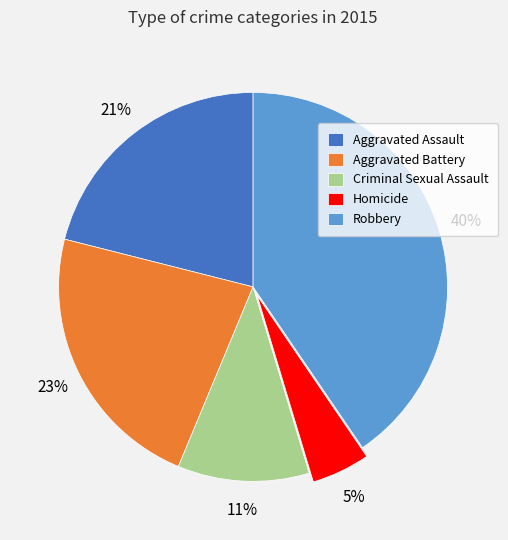

To the nearest percent, what percentage of the pie is Homicide?

5%